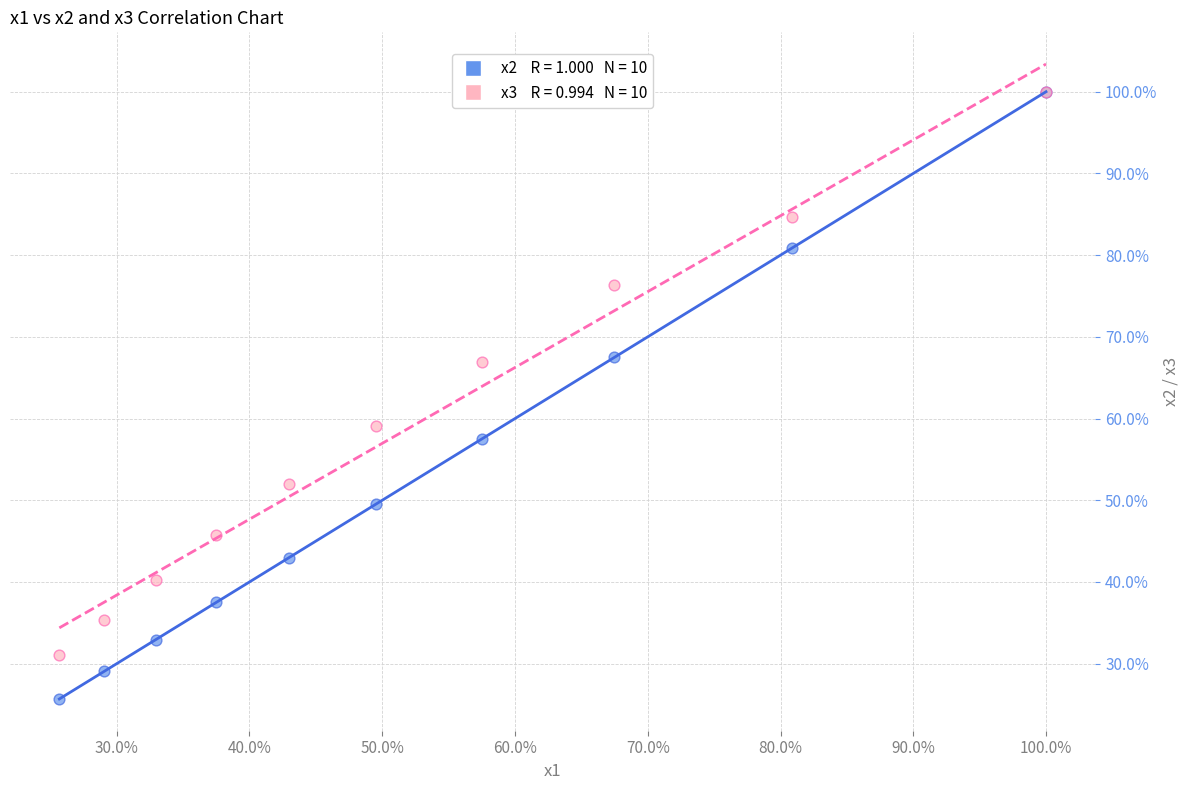

Across all series, what Y value is closest to 62?

59.1